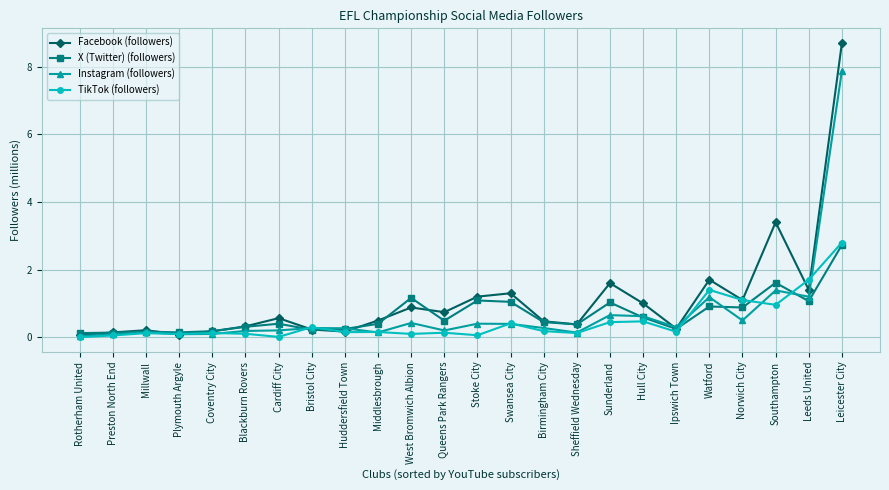

True or false: Facebook (followers) has more than 2 points higher than both neighbors.

True